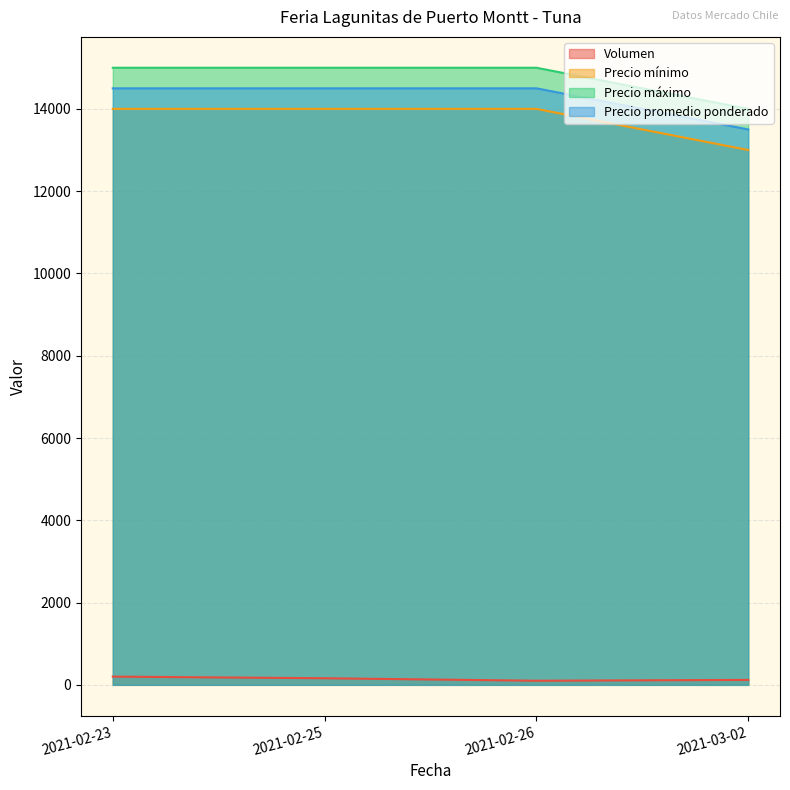

The Precio promedio ponderado series shows 20486 at 2021-03-02. True or false?

False